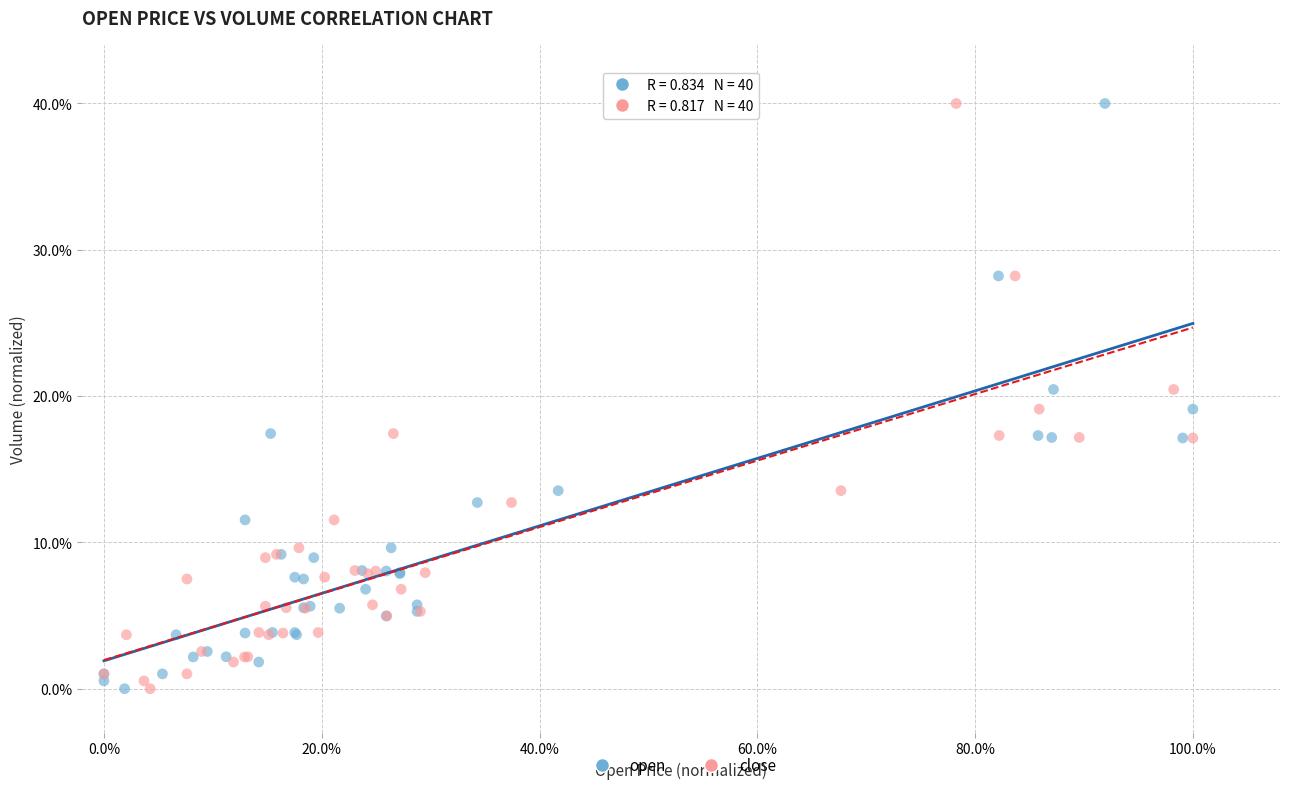

What are all the series names shown in the legend?

open, close